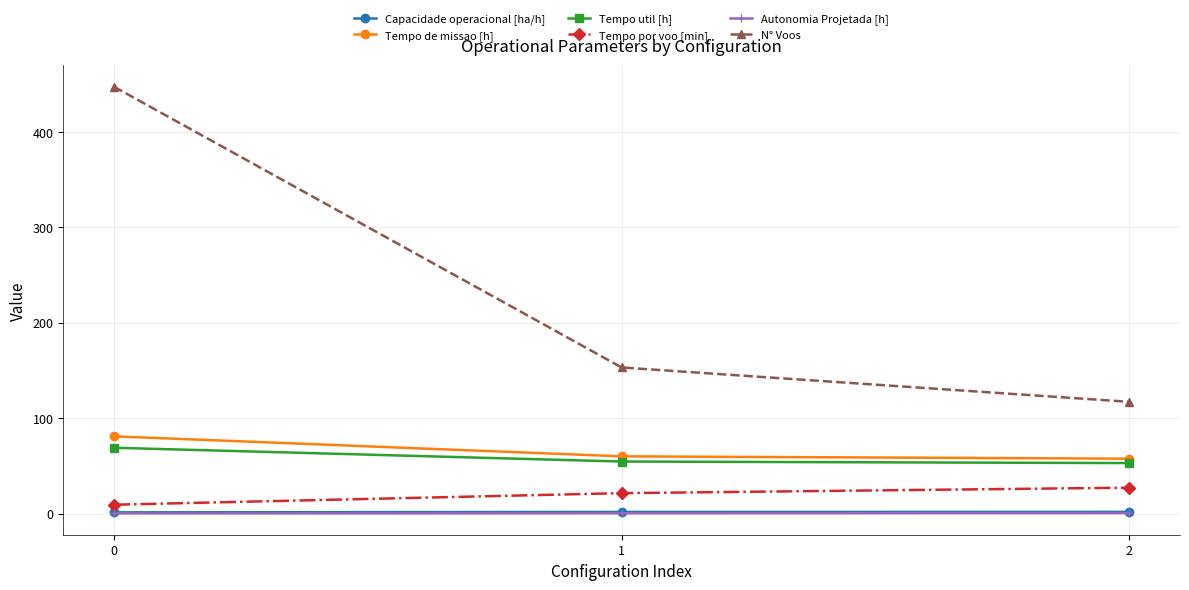

Between 0 and 1, which series saw the biggest shift?

N° Voos